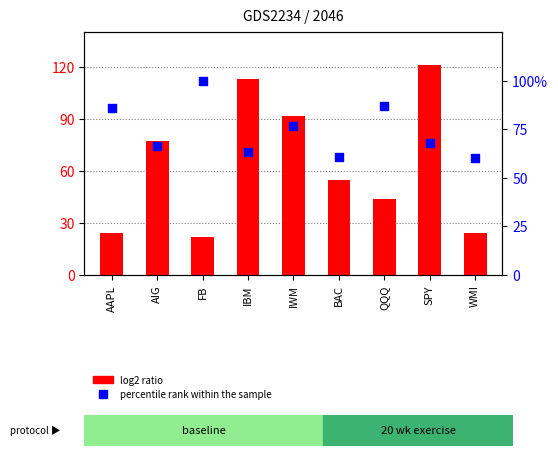

Which series has the widest spread of Y values?

log2 ratio